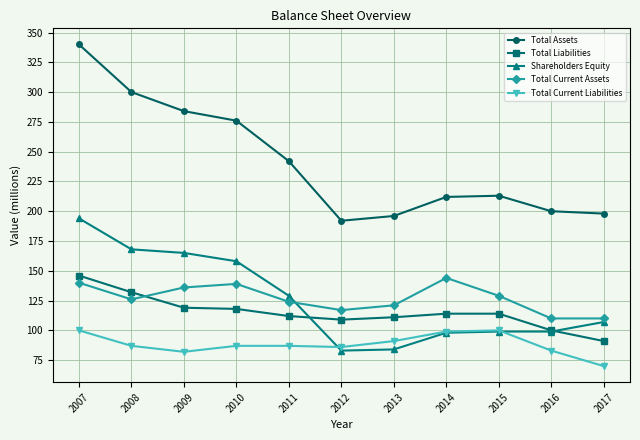

True or false: Total Current Assets and Total Current Liabilities cross at least once.

False